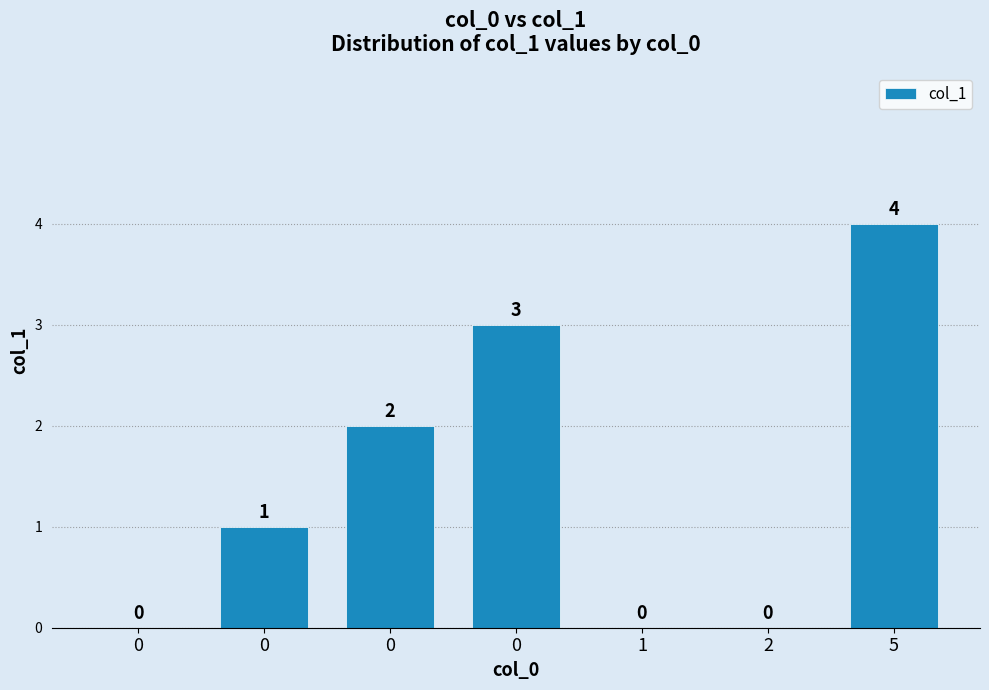

Are the bars horizontal?

No